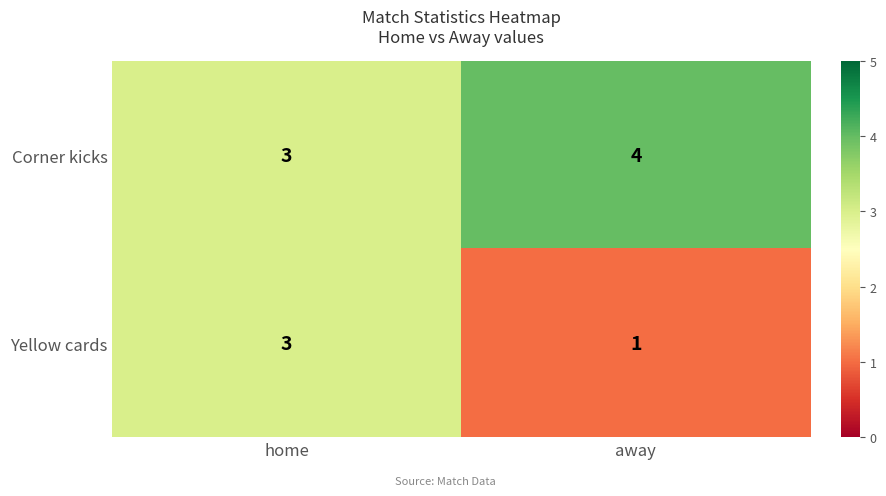

What is the minimum value shown in the chart?

1